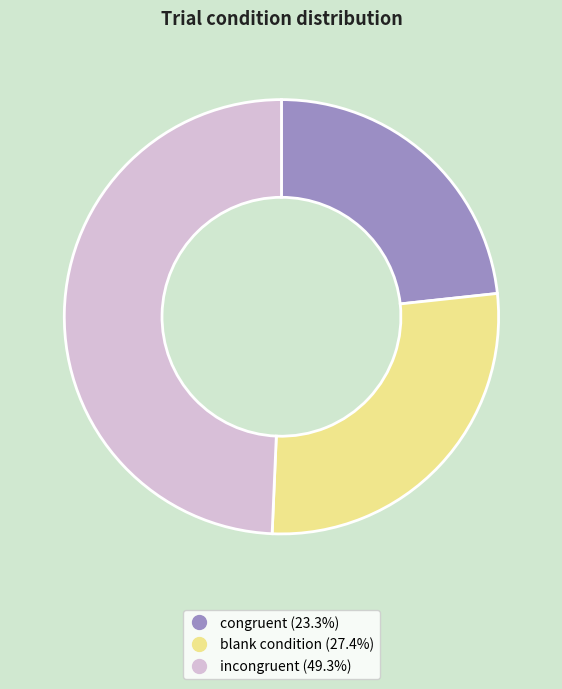

How many segments does this pie chart have?

3